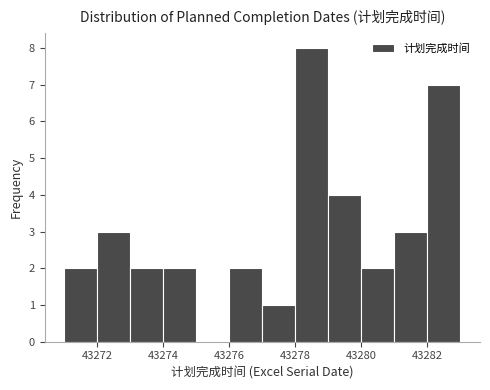

Reading left to right, list every bar in this chart as the range it spans on the x-axis followed by its height. The values are not printed on the chart, so give them approximately, as read against the axis.

43271 to 43272: 2
43272 to 43273: 3
43273 to 43274: 2
43274 to 43275: 2
43275 to 43276: 0
43276 to 43277: 2
43277 to 43278: 1
43278 to 43279: 8
43279 to 43280: 4
43280 to 43281: 2
43281 to 43282: 3
43282 to 43283: 7